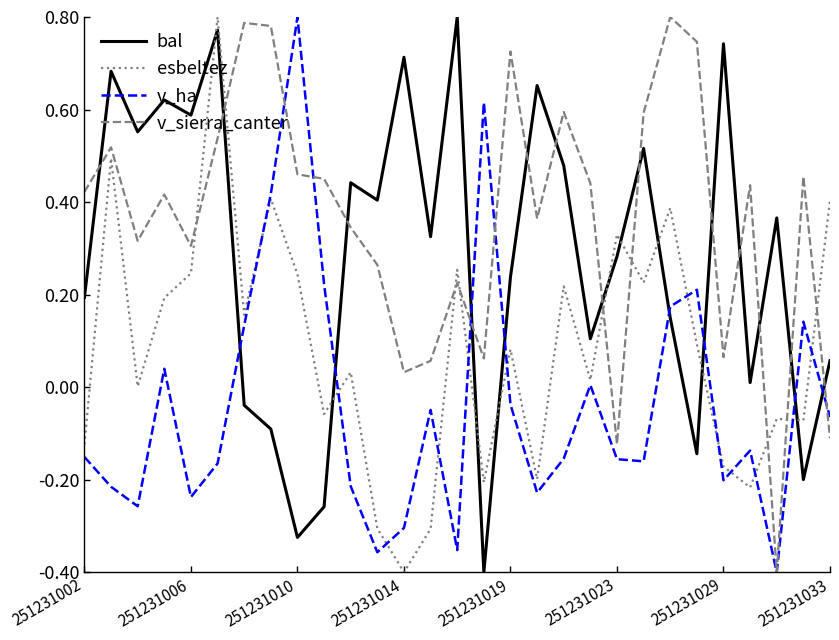

What is the sum of all esbeltez values?

2.5